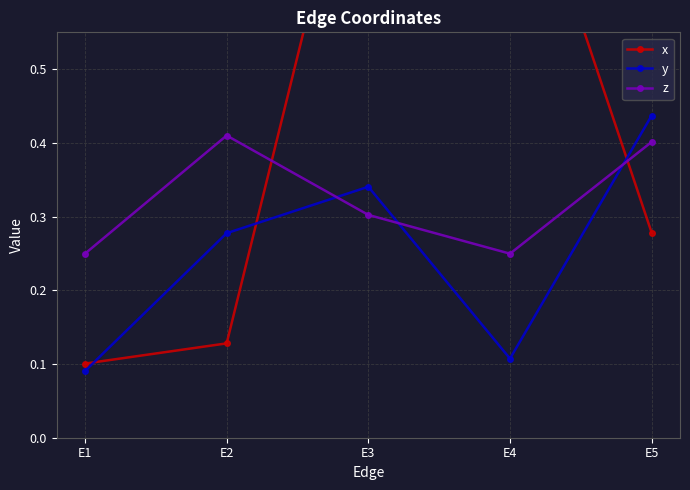

What is the difference between the z values at E4 and E3?

0.1